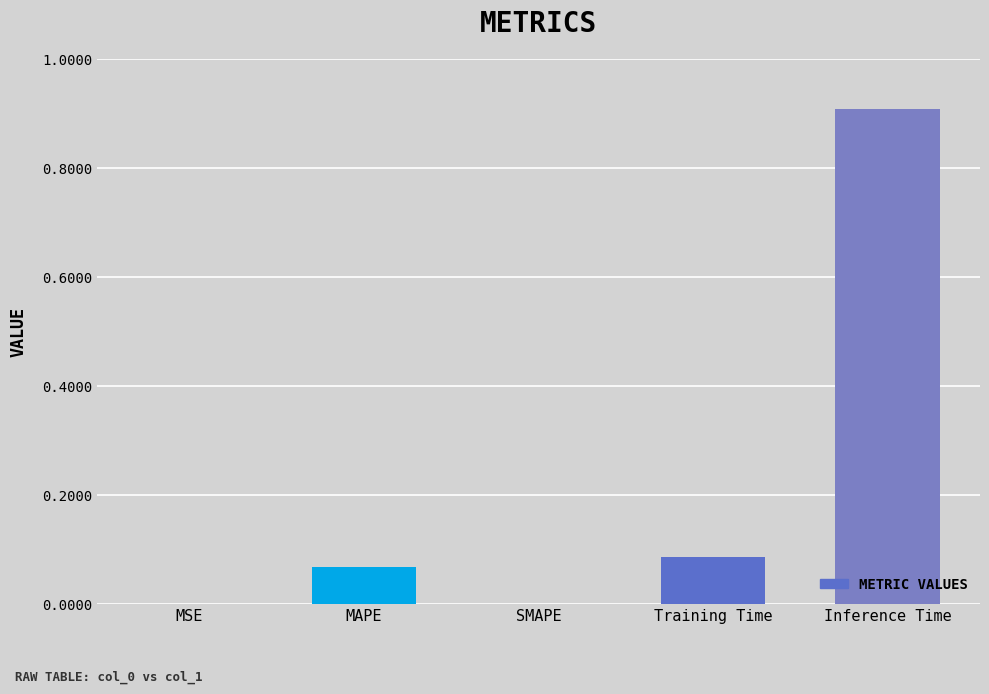

What is the greatest value displayed?

0.9